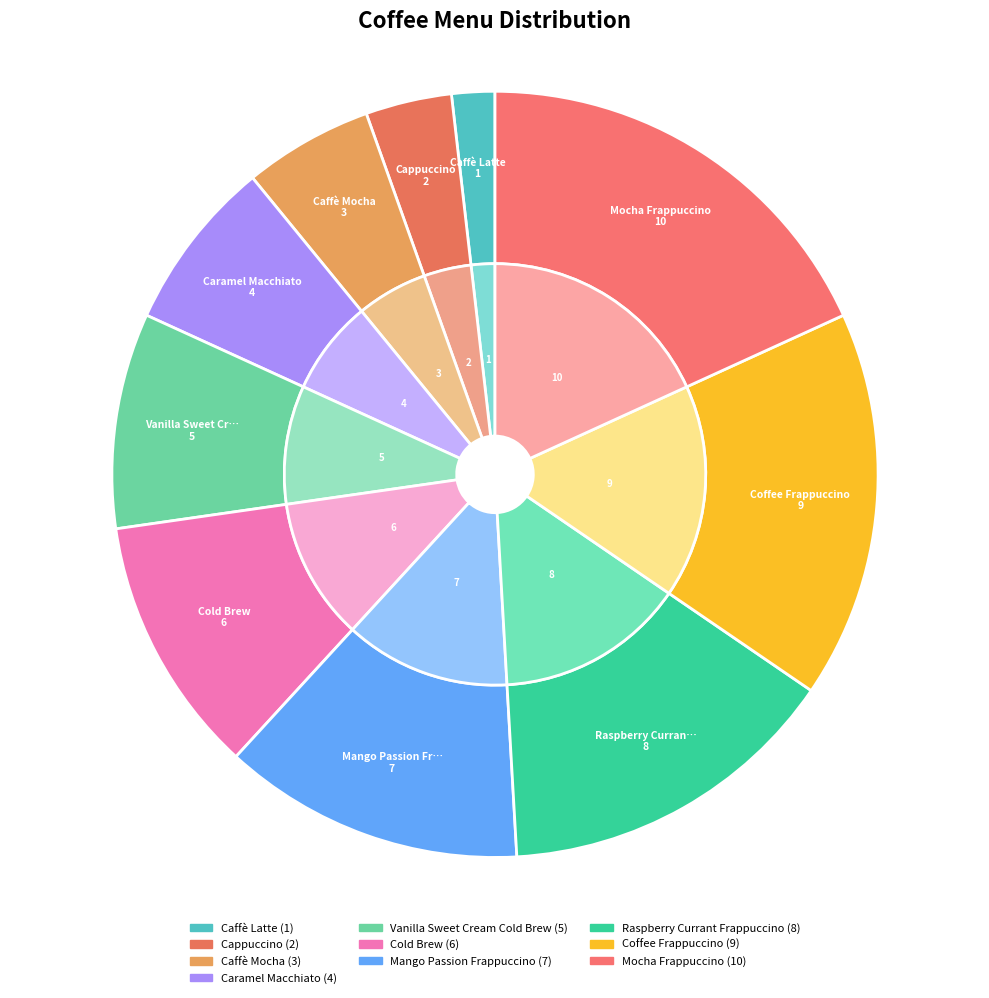

Is the sum of Caffè Latte and Vanilla Sweet Cream Cold Brew greater than half?

No